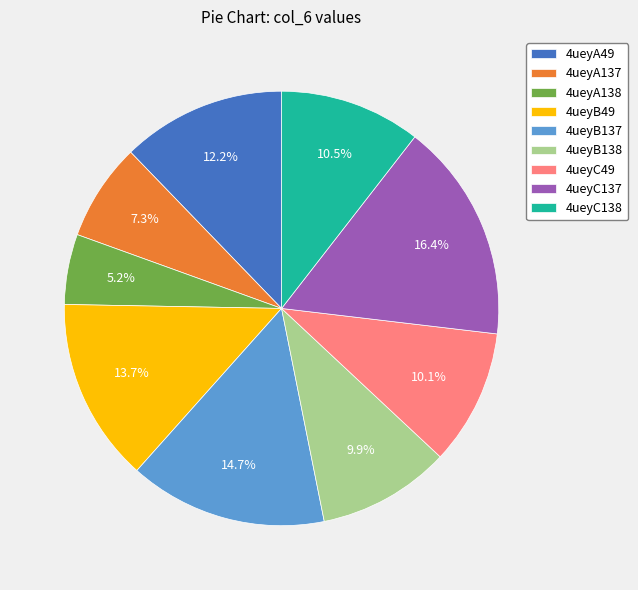

To the nearest percent, what is the combined percentage of 4ueyA137 and 4ueyB138?

17%